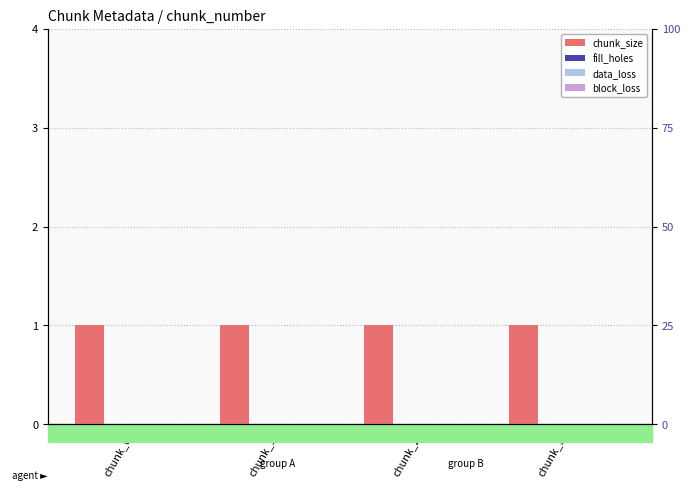

List the labels in order of data_loss value, largest first.

chunk_0, chunk_1, chunk_2, chunk_3